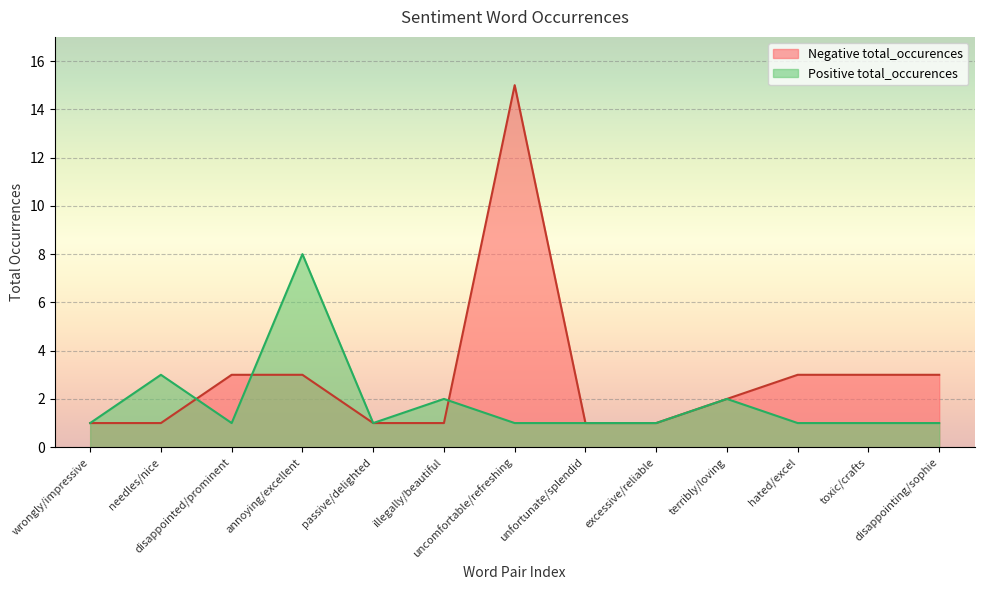

What is the average value of the Positive total_occurences series?

2